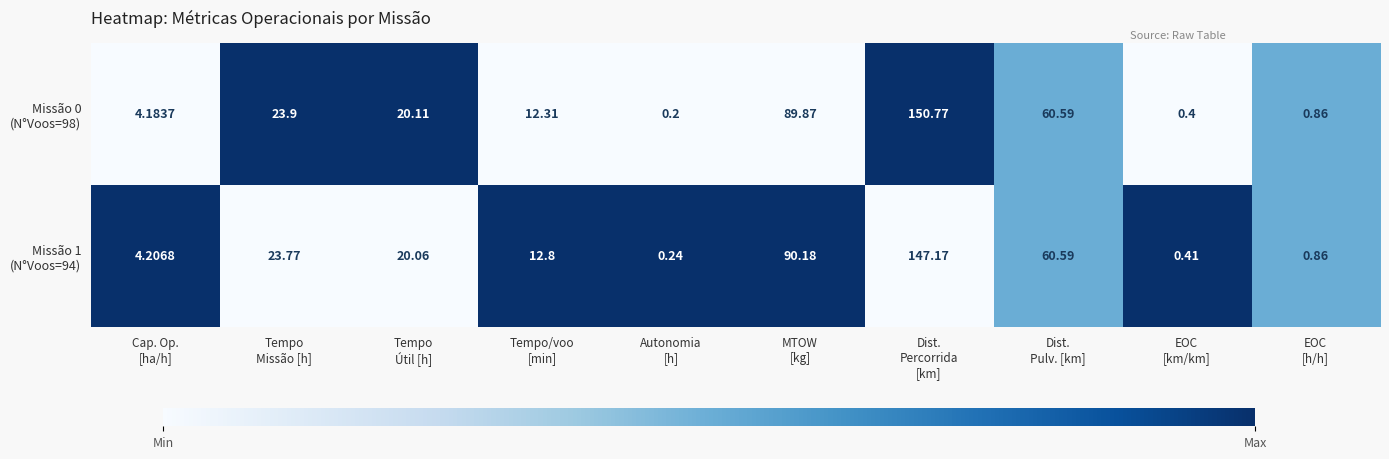

How many distinct data groups are displayed?

2